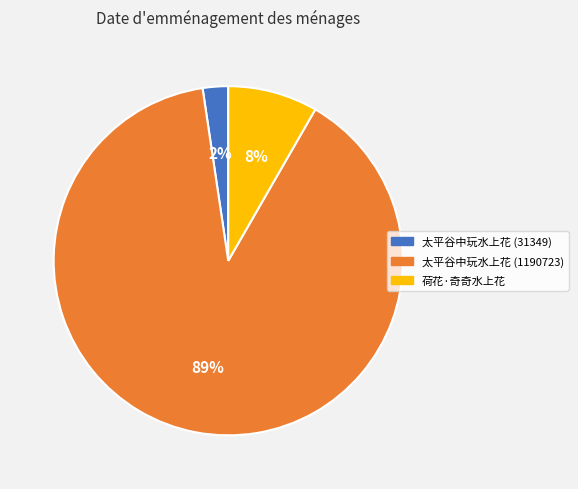

Rank the categories by value from lowest to highest.

太平谷中玩水上花 (31349), 荷花·奇奇水上花, 太平谷中玩水上花 (1190723)